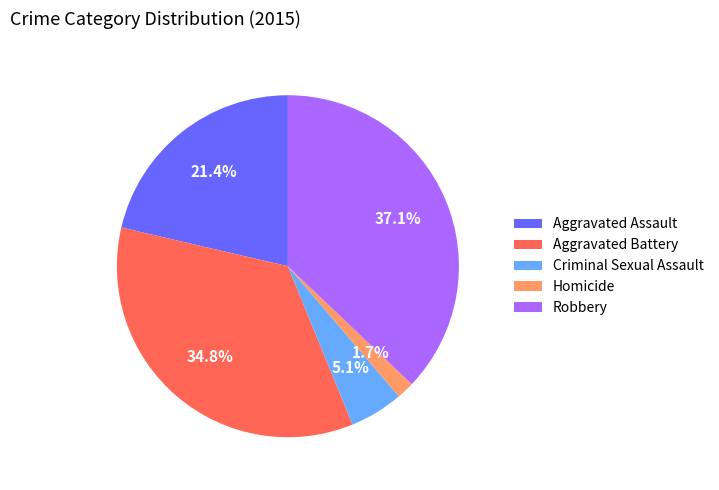

Which slice is the largest?

Robbery